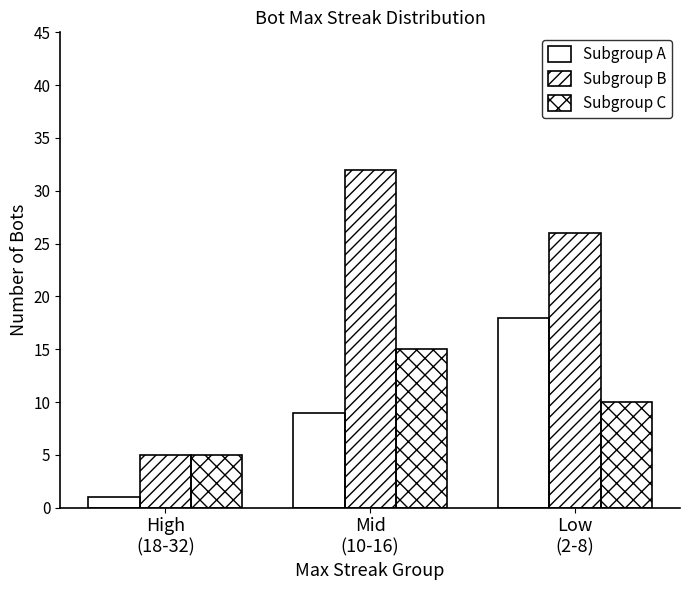

What is the minimum value shown in the chart?

1